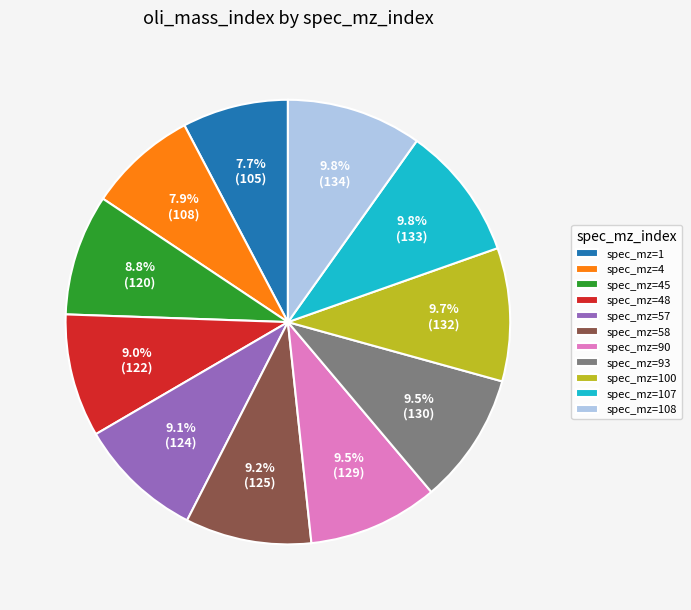

Do spec_mz=100 and spec_mz=90 together represent more than half of the pie?

No